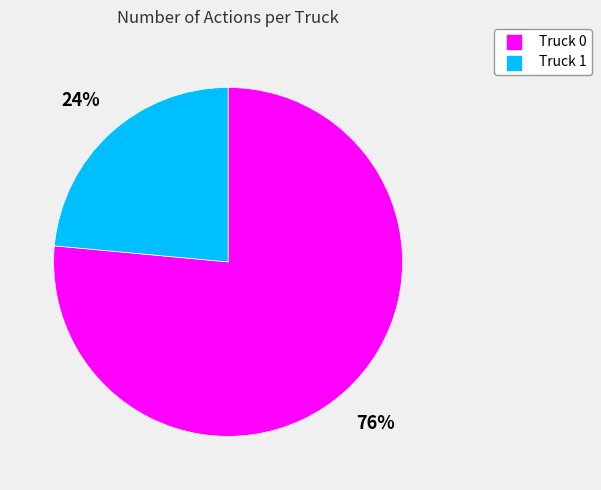

What percentage is the Truck 0 slice, to the nearest percent?

76%